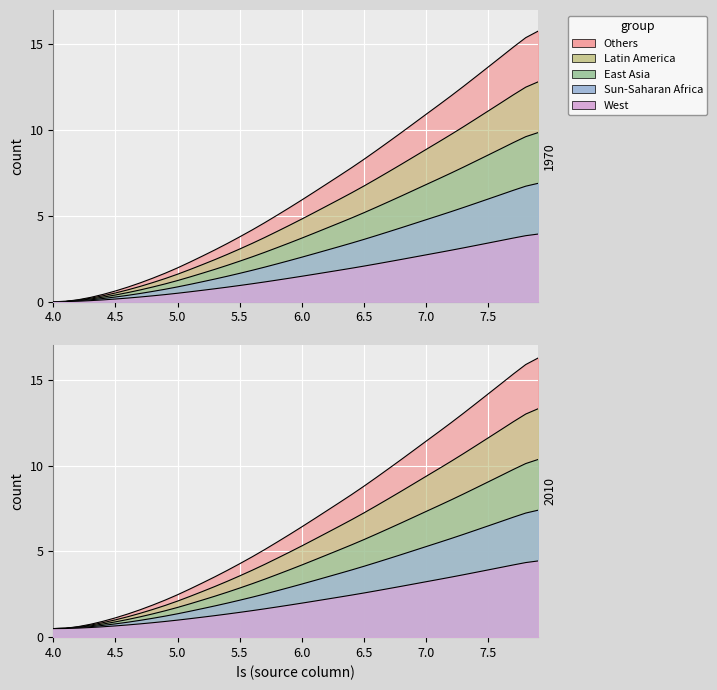

What is the value of the Vs point at the 13th from the left?

2.7